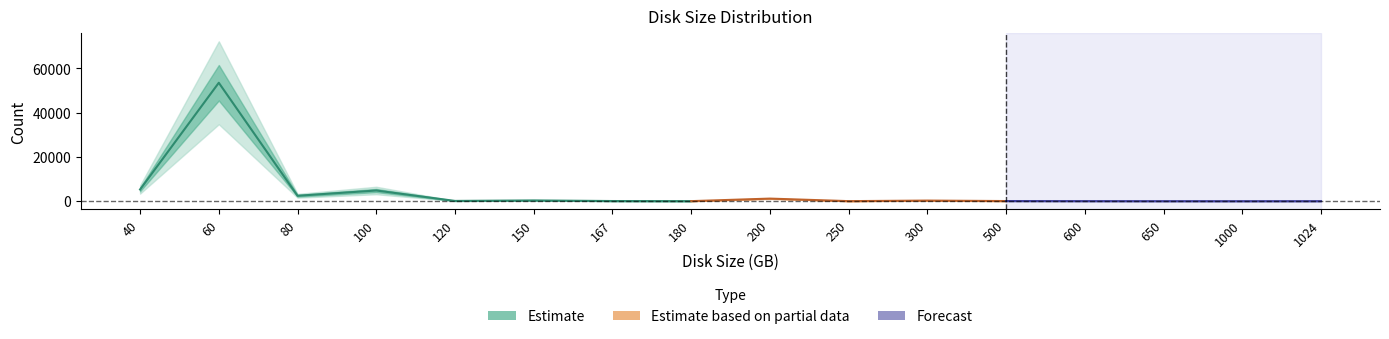

Rank the categories by value from lowest to highest.

1000, 650, 1024, 180, 250, 600, 500, 167, 120, 300, 150, 200, 80, 100, 40, 60